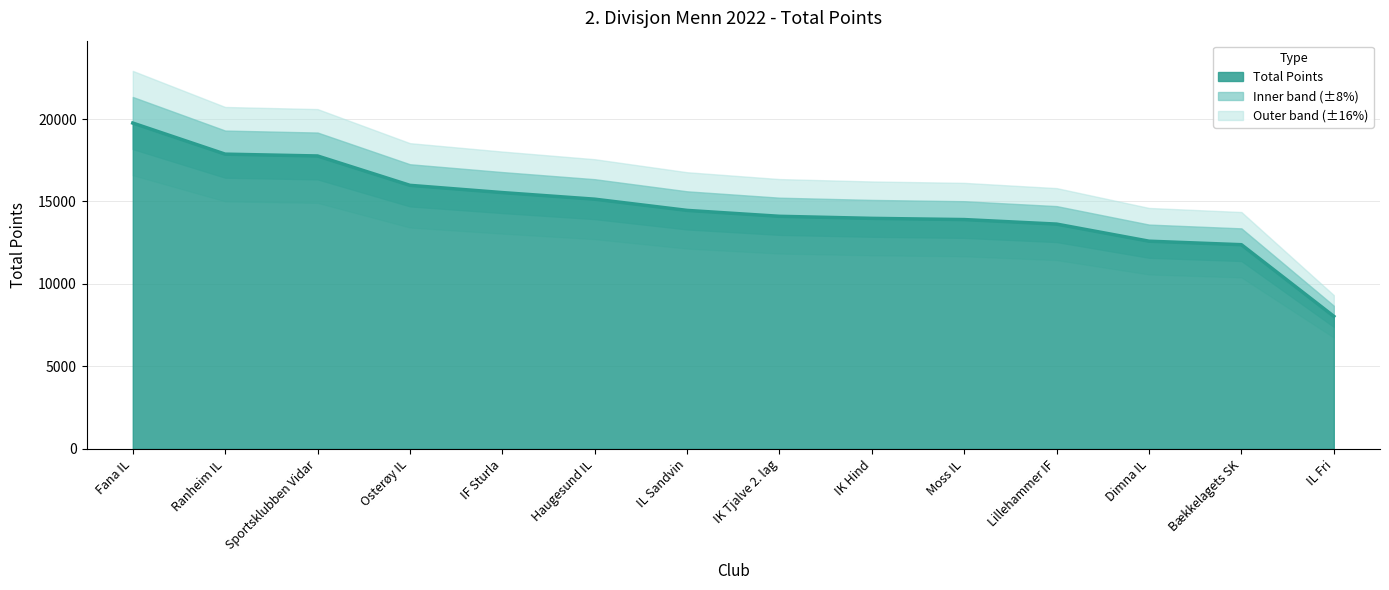

Reading left to right, what are all the values shown in this chart?

Fana IL=19755	Ranheim IL=17870	Sportsklubben Vidar=17759	Osterøy IL=15979	IF Sturla=15540	Haugesund IL=15140	IL Sandvin=14460	IK Tjalve 2. lag=14102	IK Hind=13977	Moss IL=13904	Lillehammer IF=13629	Dimna IL=12593	Bækkelagets SK=12380	IL Fri=8038